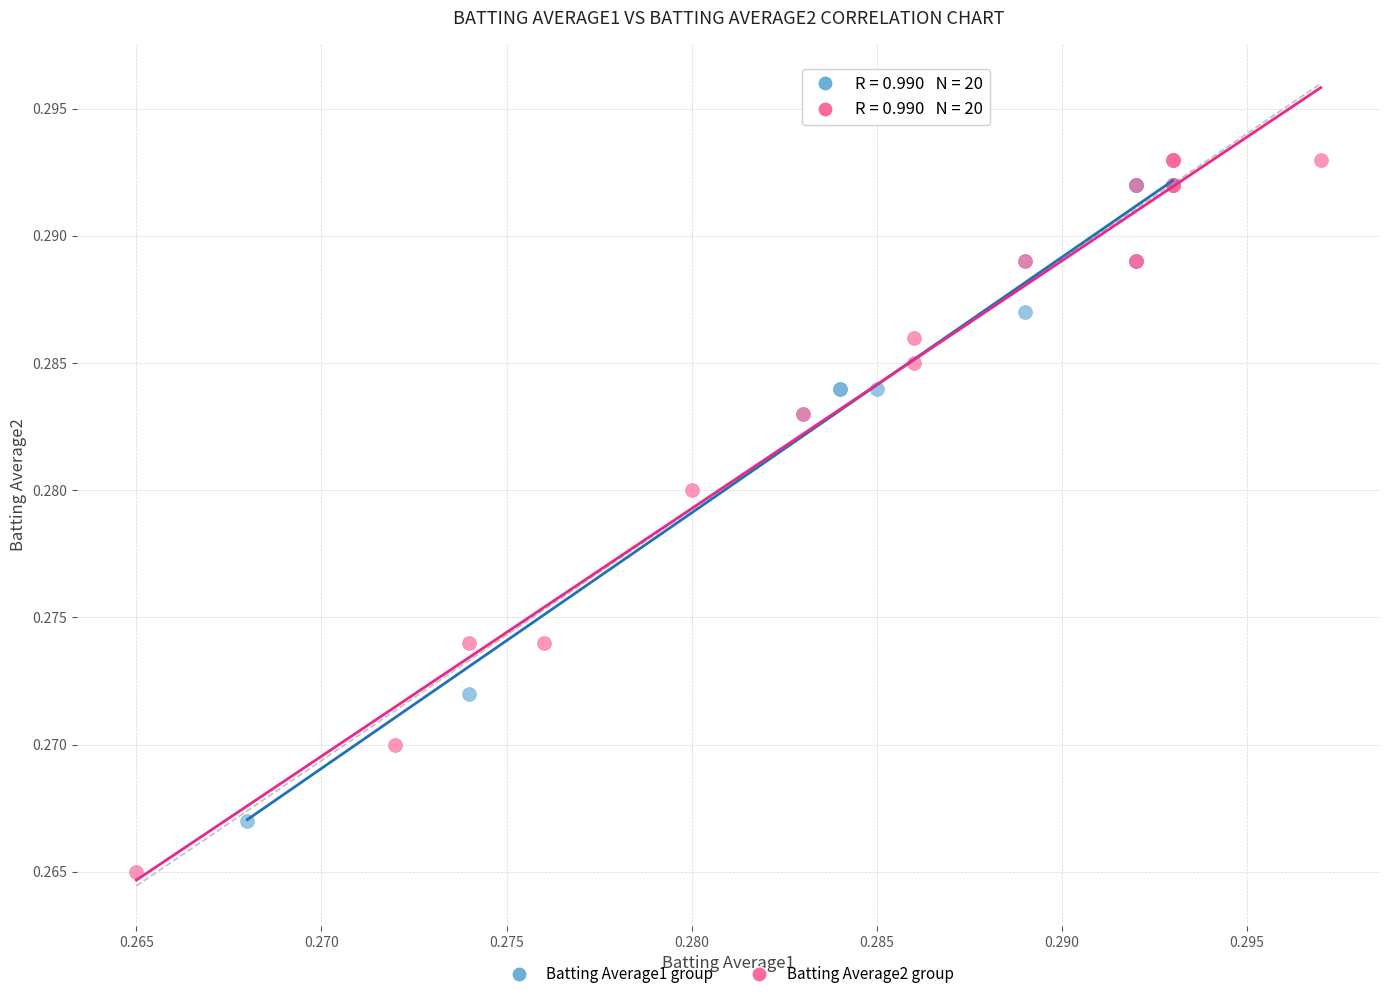

Which series has the widest spread of Y values?

Batting Average2 group